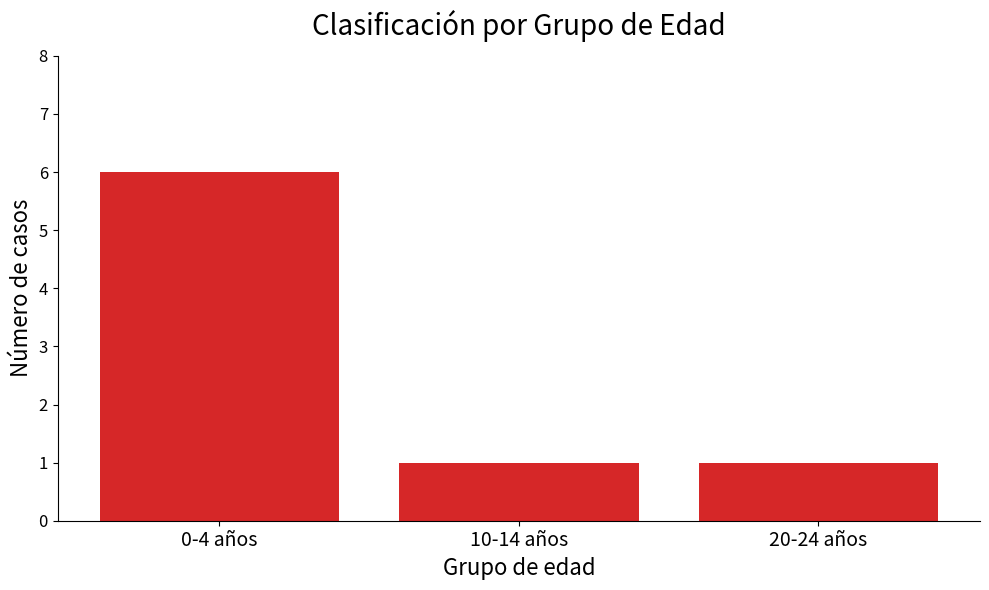

Between 20-24 años and 0-4 años, which is larger?

0-4 años